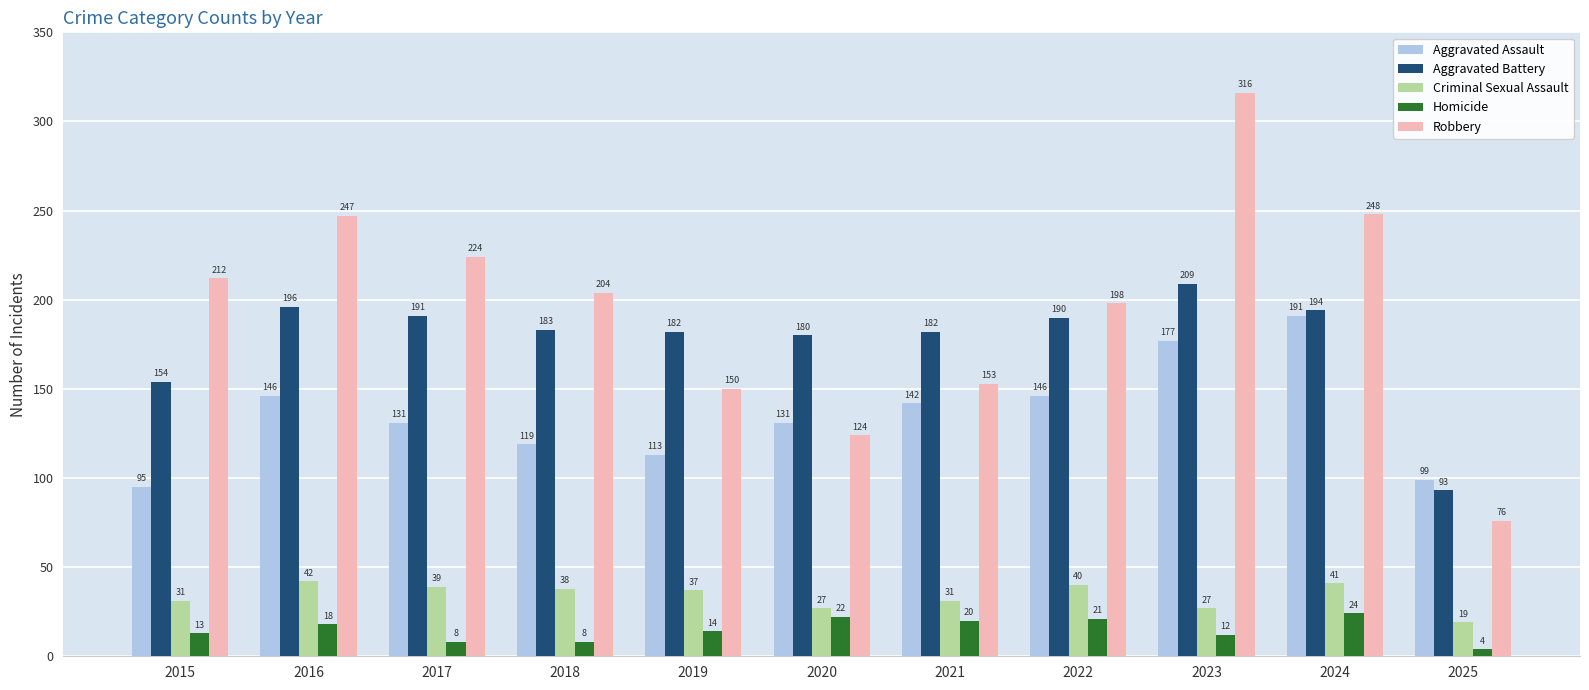

Reading left to right, extract all data points from this chart.

Aggravated Assault: 2015=95	2016=146	2017=131	2018=119	2019=113	2020=131	2021=142	2022=146	2023=177	2024=191	2025=99
Aggravated Battery: 2015=154	2016=196	2017=191	2018=183	2019=182	2020=180	2021=182	2022=190	2023=209	2024=194	2025=93
Criminal Sexual Assault: 2015=31	2016=42	2017=39	2018=38	2019=37	2020=27	2021=31	2022=40	2023=27	2024=41	2025=19
Homicide: 2015=13	2016=18	2017=8	2018=8	2019=14	2020=22	2021=20	2022=21	2023=12	2024=24	2025=4
Robbery: 2015=212	2016=247	2017=224	2018=204	2019=150	2020=124	2021=153	2022=198	2023=316	2024=248	2025=76